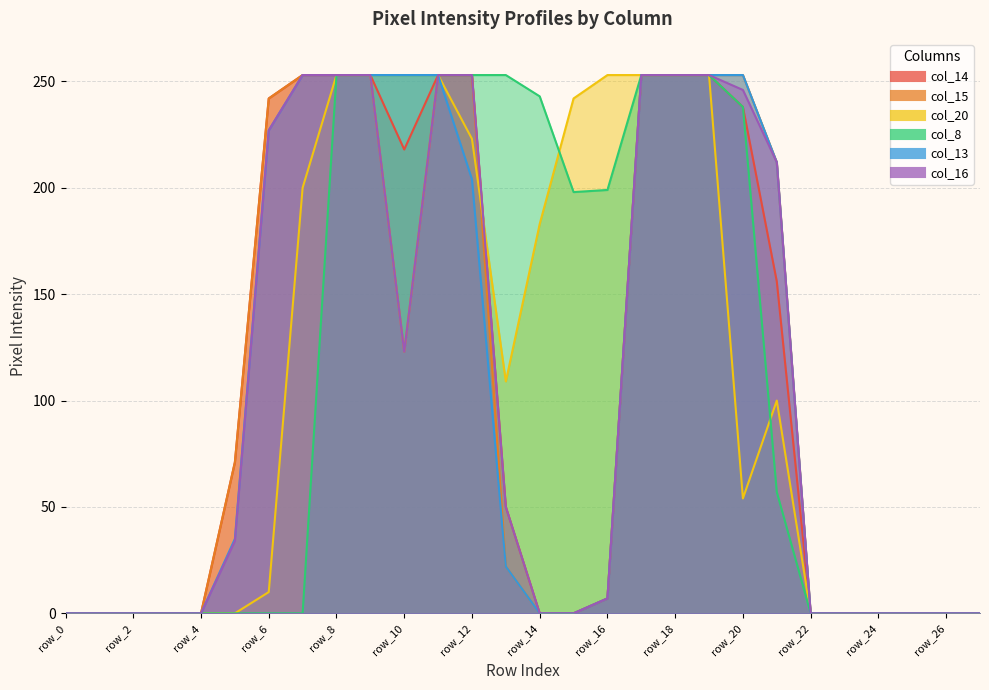

Which series has the largest total across all categories?

col_8